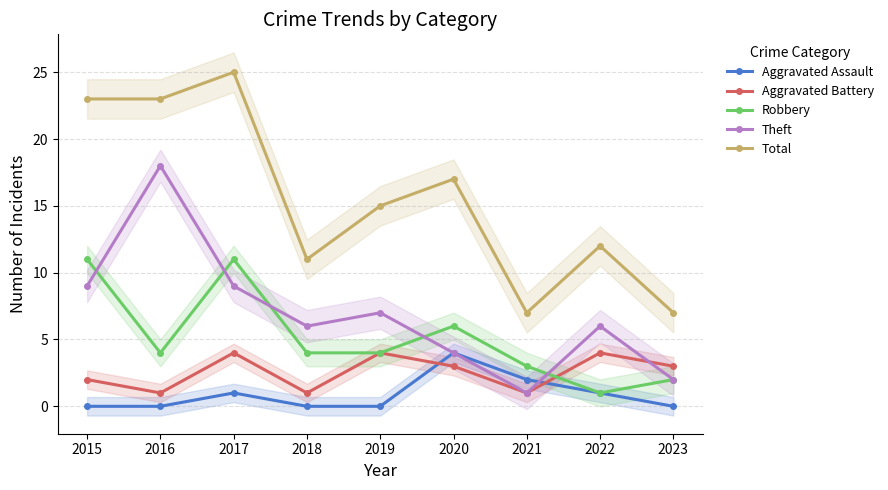

The value of Aggravated Assault at 2020 is 4. True or false?

True